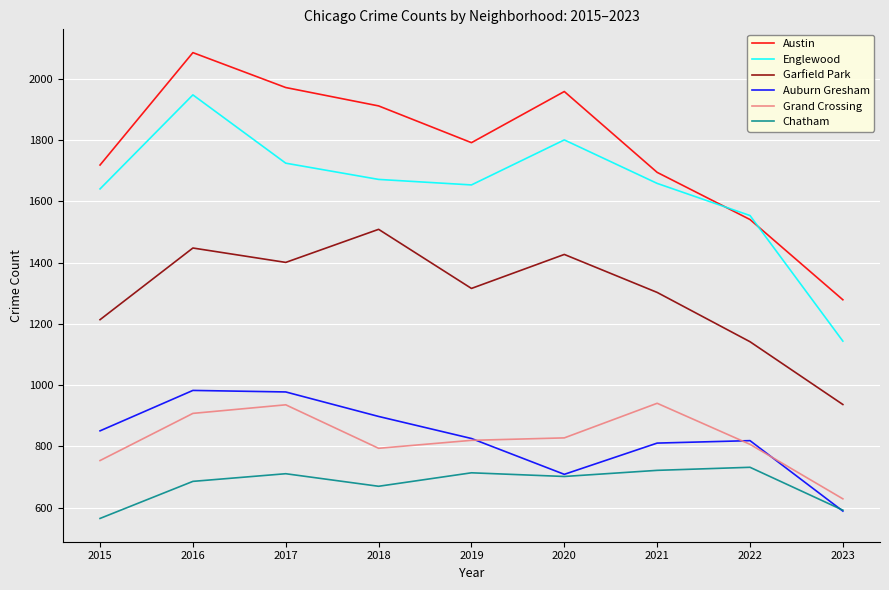

True or false: Austin and Grand Crossing cross at least once.

False